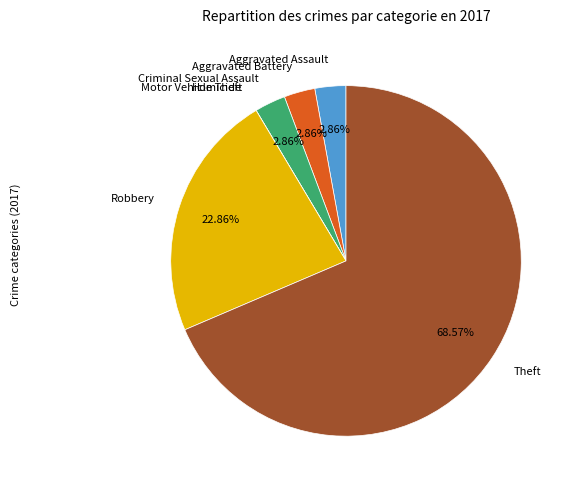

True or false: Criminal Sexual Assault accounts for 3% of the total.

True